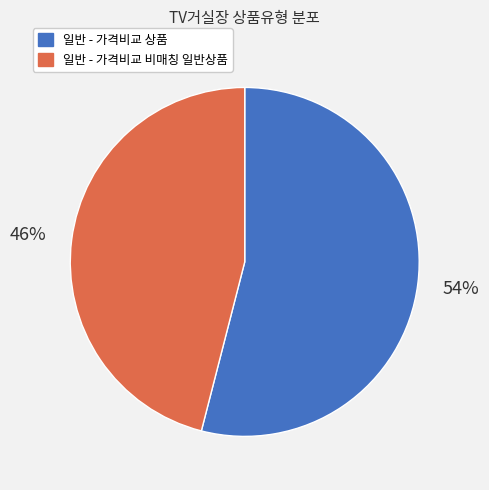

Approximately how many times larger is the value at 일반 - 가격비교 상품 compared to 일반 - 가격비교 비매칭 일반상품?

1.2